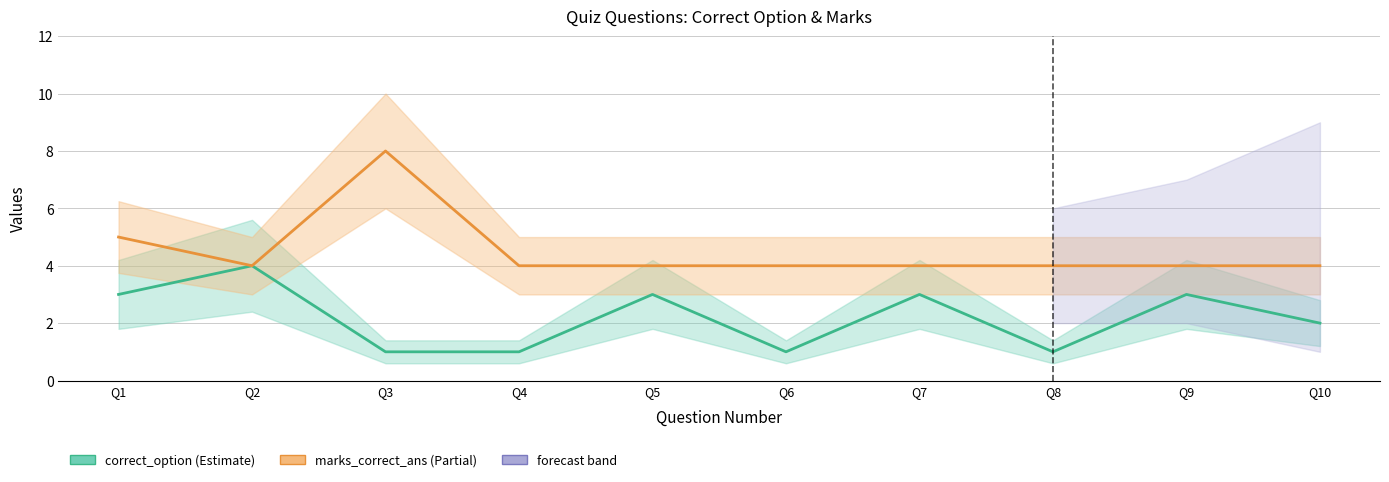

What is the greatest value displayed?

8